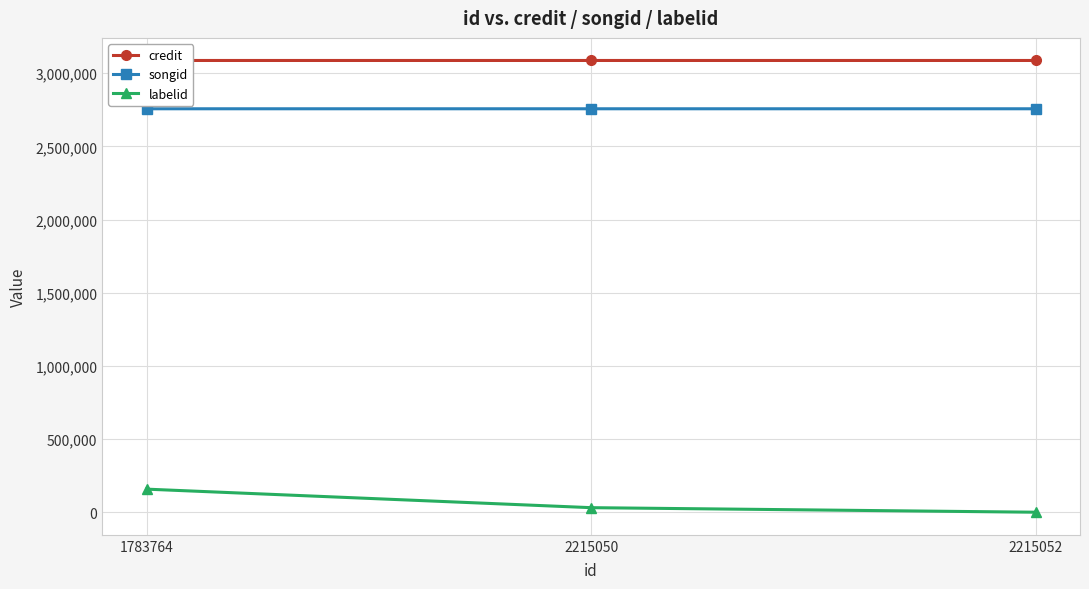

What is the total value across all series at 2215052?

5844153